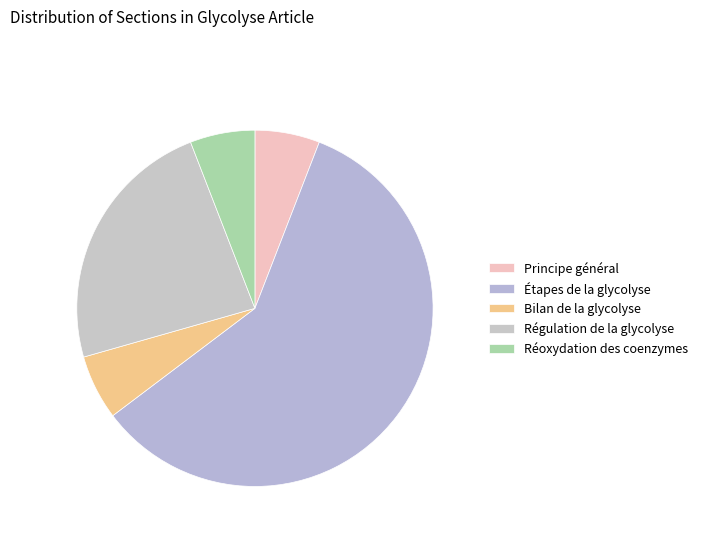

Combined, what portion of the pie is Réoxydation des coenzymes and Bilan de la glycolyse?

11.8%